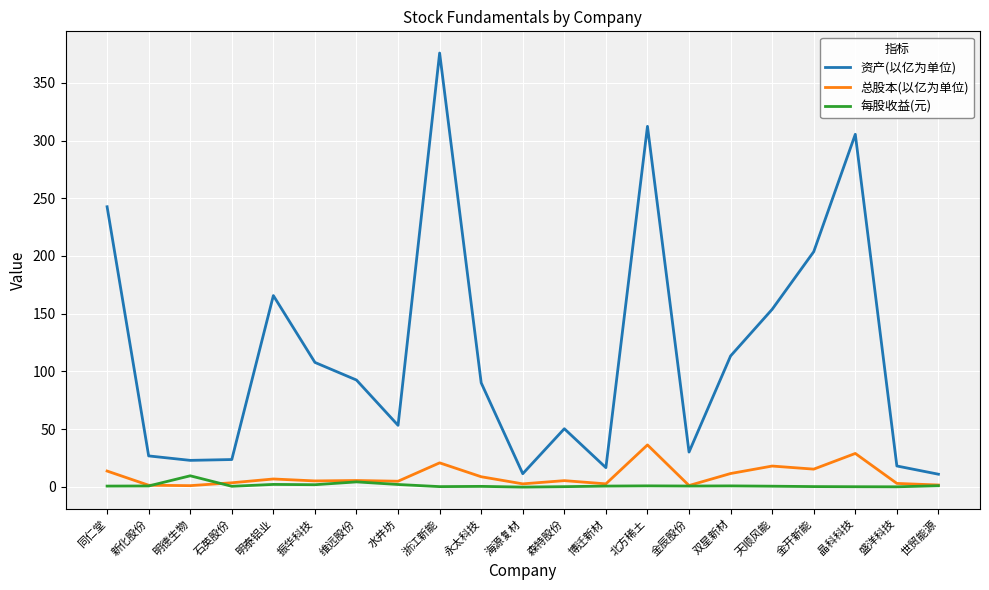

True or false: 资产(以亿为单位) has a value of 26.8 at 新化股份.

True